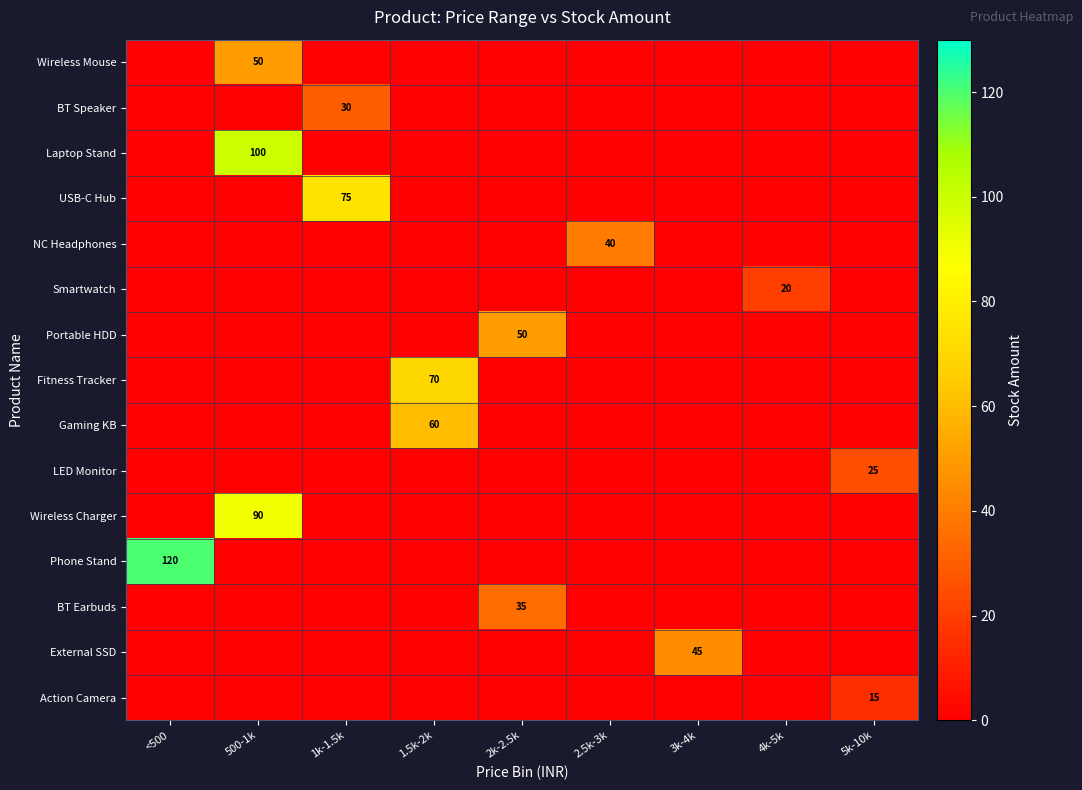

The NC Headphones series shows 26 at 2.5k-3k. True or false?

False